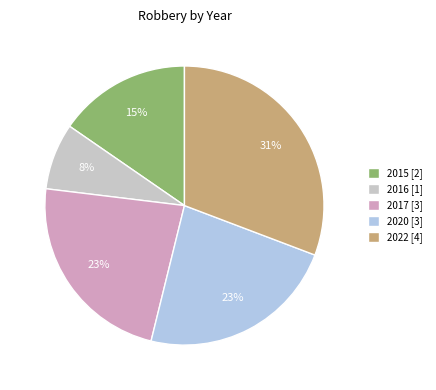

Which category has the biggest portion of the pie?

2022 [4]